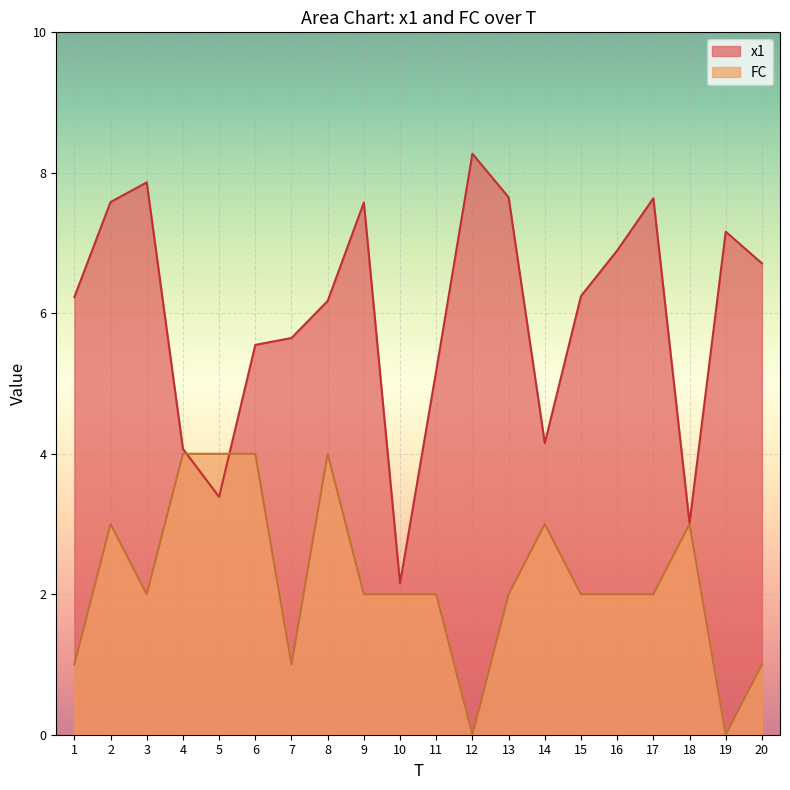

List the series in order of their overall mean, highest first.

x1, FC